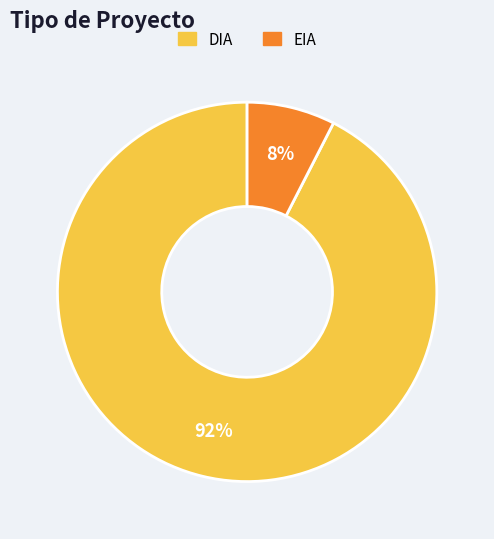

Between DIA and EIA, which is larger?

DIA